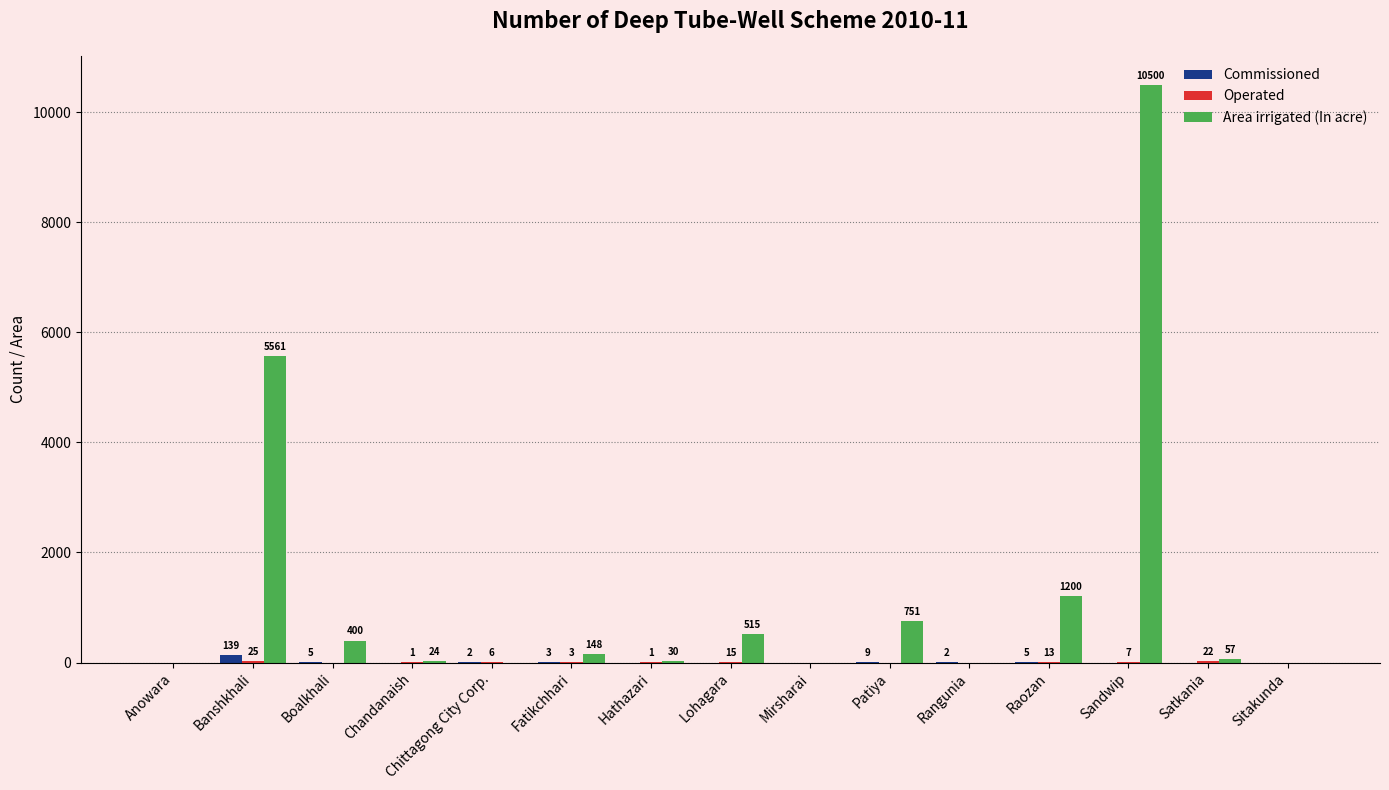

What is the average value of the Commissioned series?

11